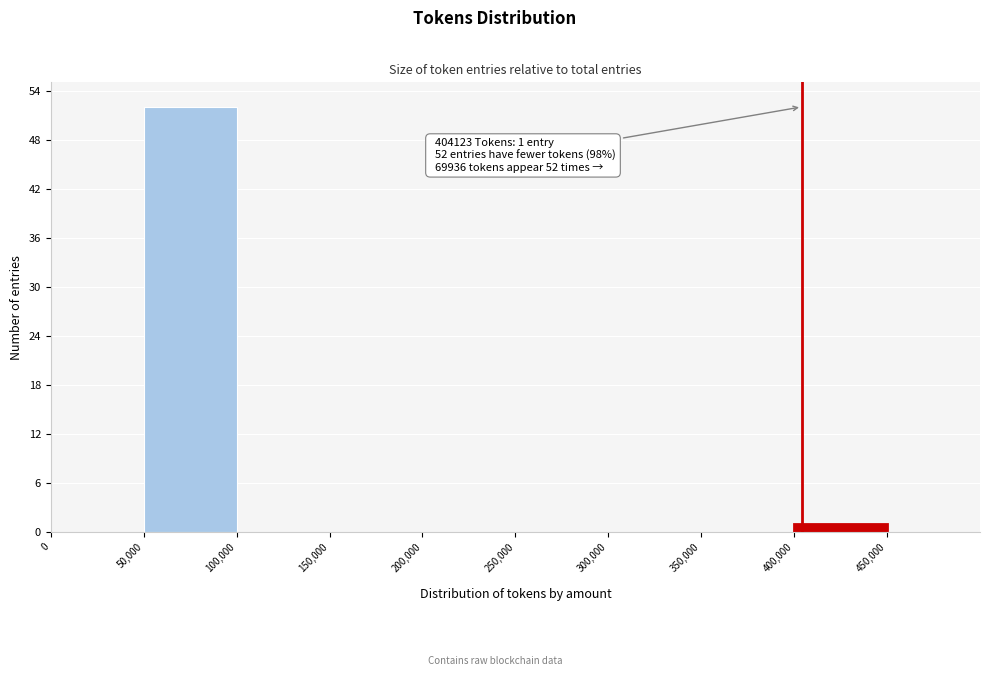

Over which range of the x-axis is the bar tallest?

50000 to 100000